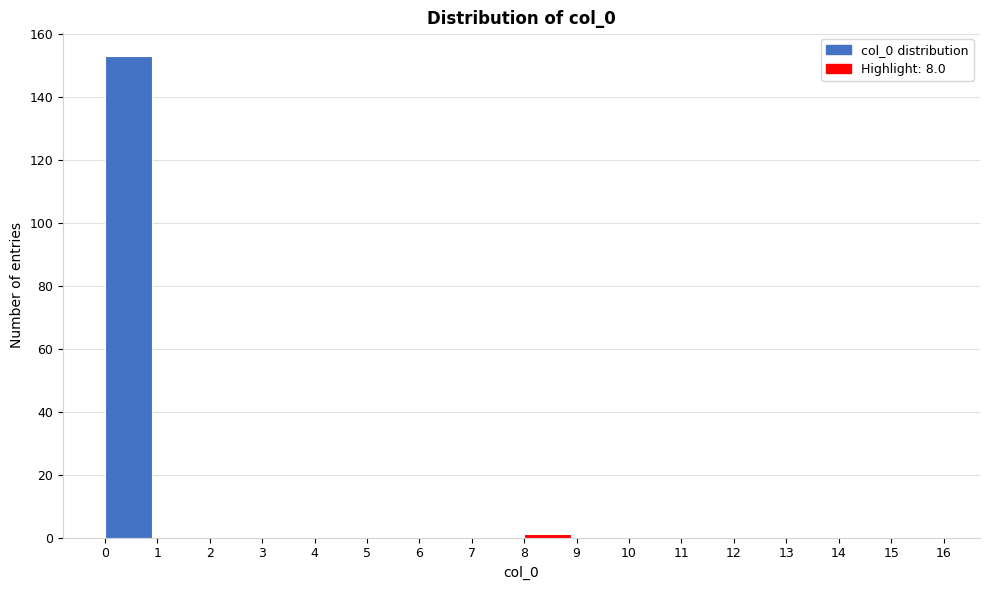

Reading left to right, list every bar in this chart as the range it spans on the x-axis followed by its height. The values are not printed on the chart, so give them approximately, as read against the axis.

0 to 1: 154
1 to 2: 0
2 to 3: 0
3 to 4: 0
4 to 5: 0
5 to 6: 0
6 to 7: 0
7 to 8: 0
8 to 9: under 2
9 to 10: 0
10 to 11: 0
11 to 12: 0
12 to 13: 0
13 to 14: 0
14 to 15: 0
15 to 16: 0